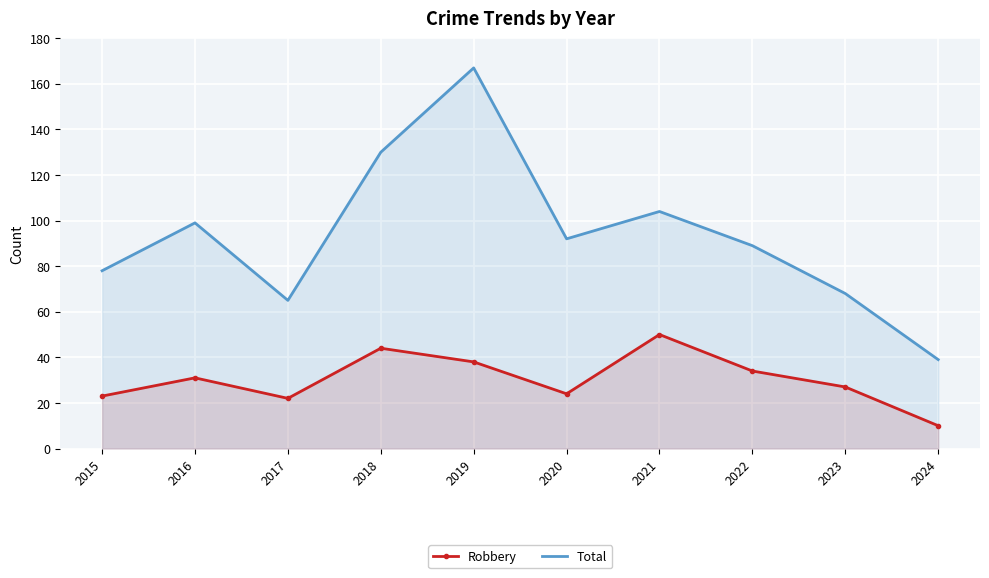

Where is the first local minimum for Robbery?

2017